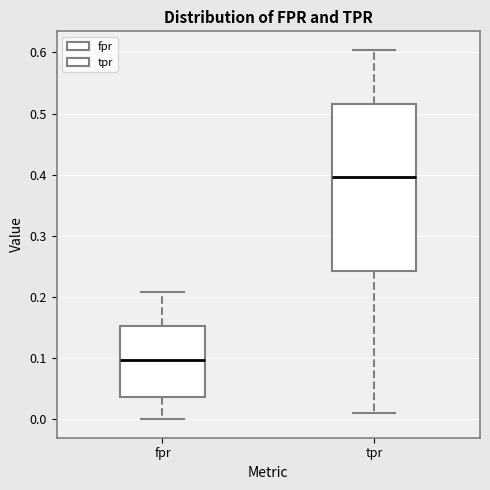

Which box has the highest median line?

tpr